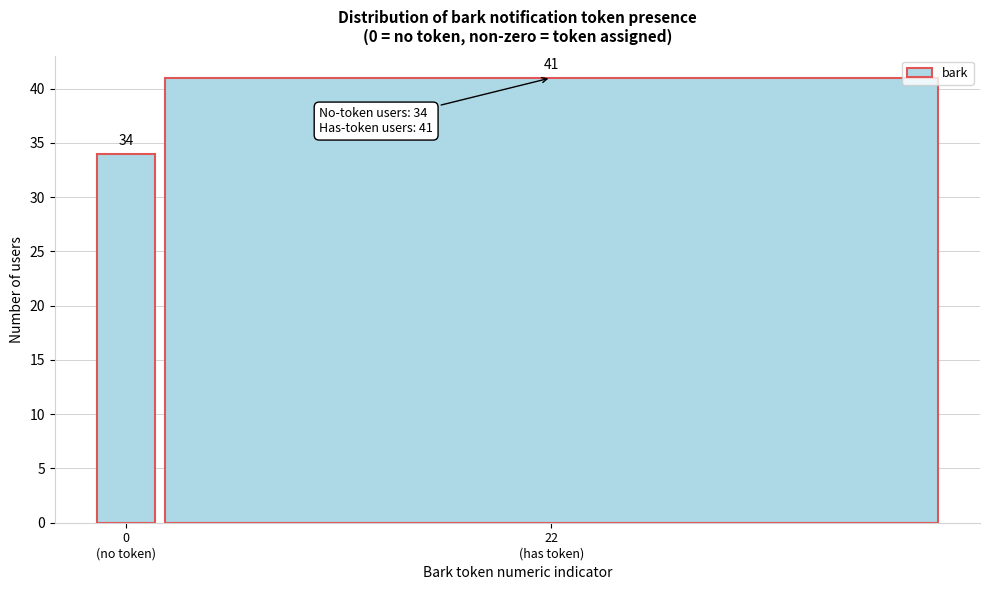

Reading left to right, list all the values displayed in this chart.

34	41